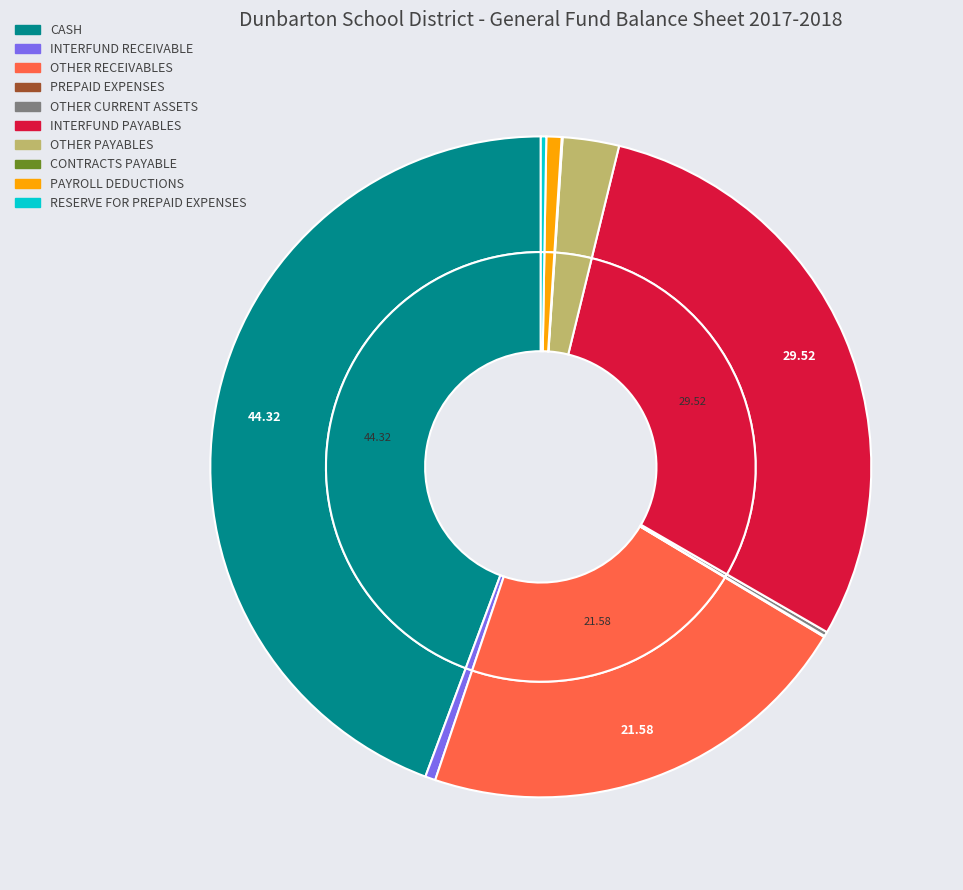

Do INTERFUND PAYABLES and OTHER CURRENT ASSETS together represent more than half of the pie?

No